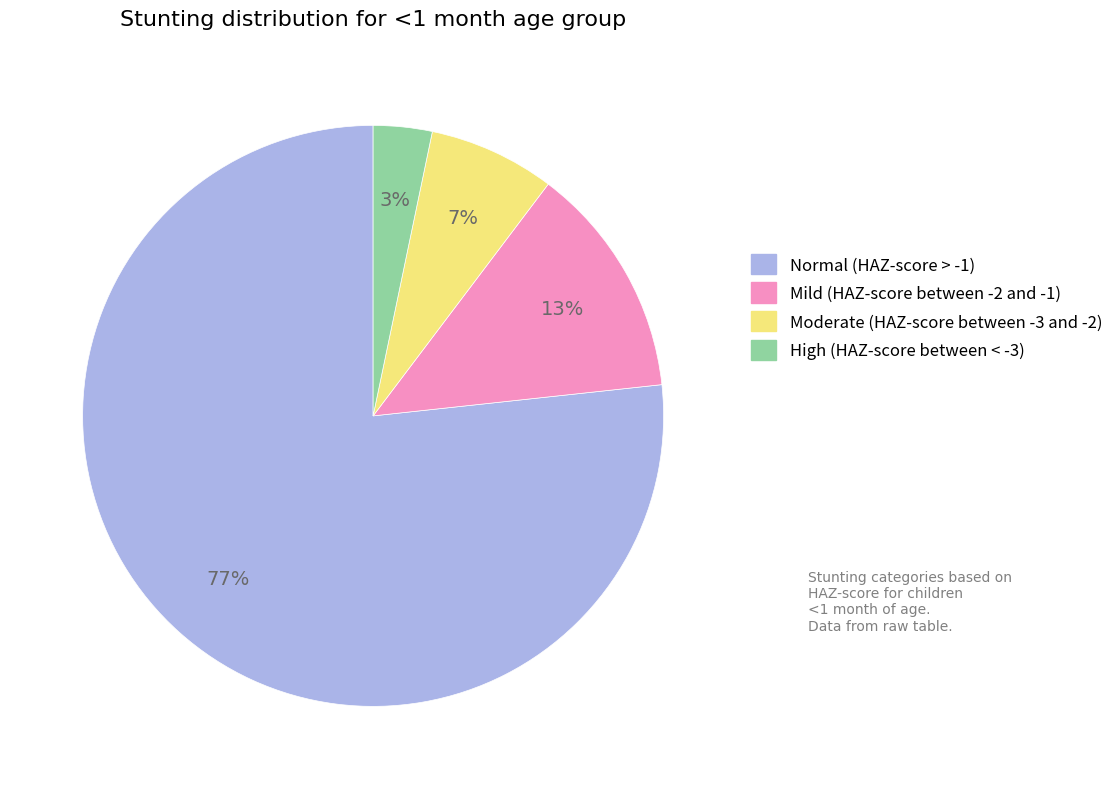

True or false: Moderate (HAZ-score between -3 and -2) accounts for 22% of the total.

False